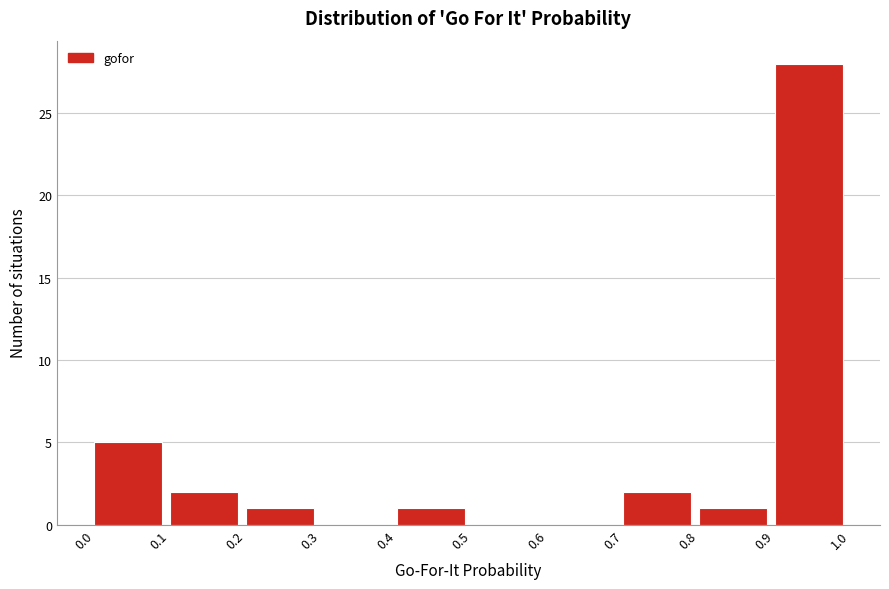

Reading left to right, transcribe this chart: for each bar, give the range it covers on the x-axis and its height. The values are not printed on the chart, so give them approximately, as read against the axis.

0.0 to 0.1: 5
0.1 to 0.2: 2
0.2 to 0.3: 1
0.3 to 0.4: 0
0.4 to 0.5: 1
0.5 to 0.6: 0
0.6 to 0.7: 0
0.7 to 0.8: 2
0.8 to 0.9: 1
0.9 to 1.0: 28